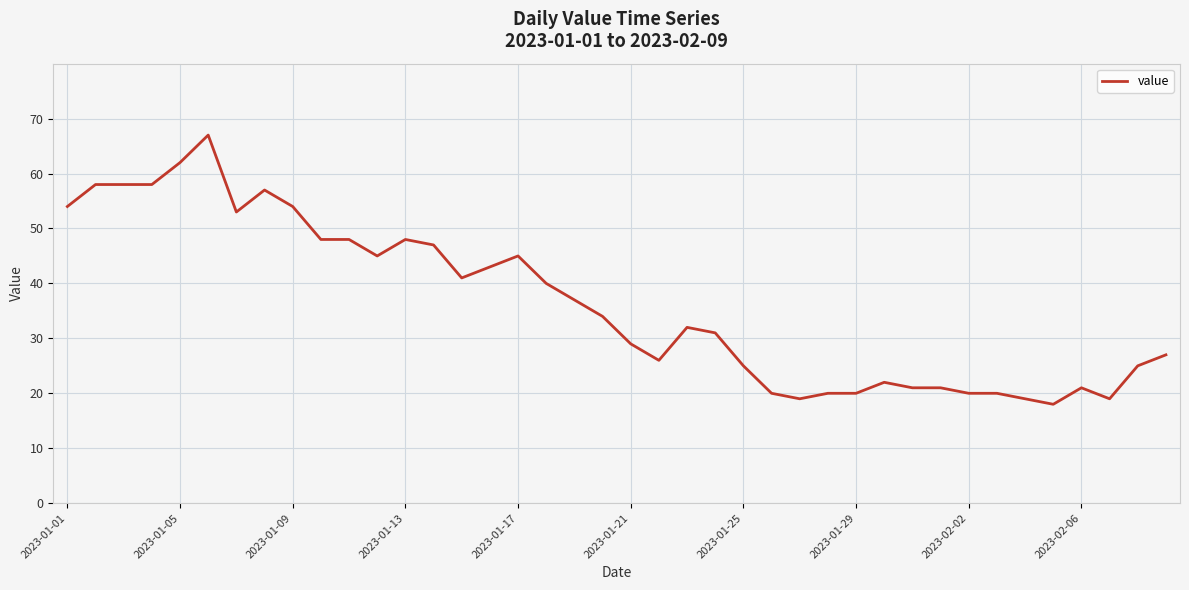

What is the maximum value shown in the chart?

67